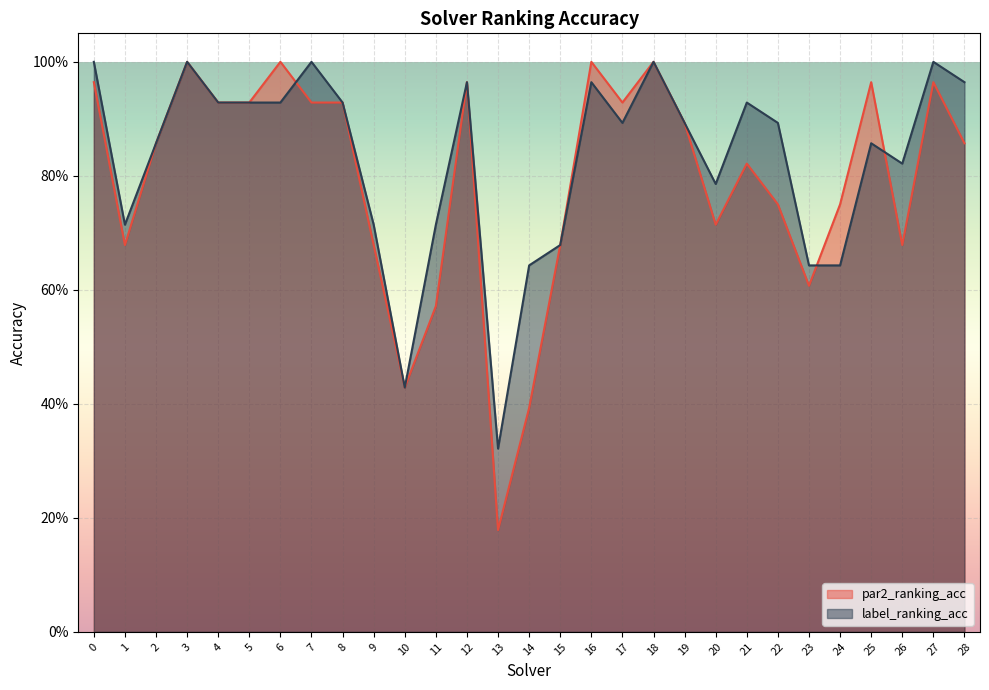

Where is the first local minimum for label_ranking_acc?

1